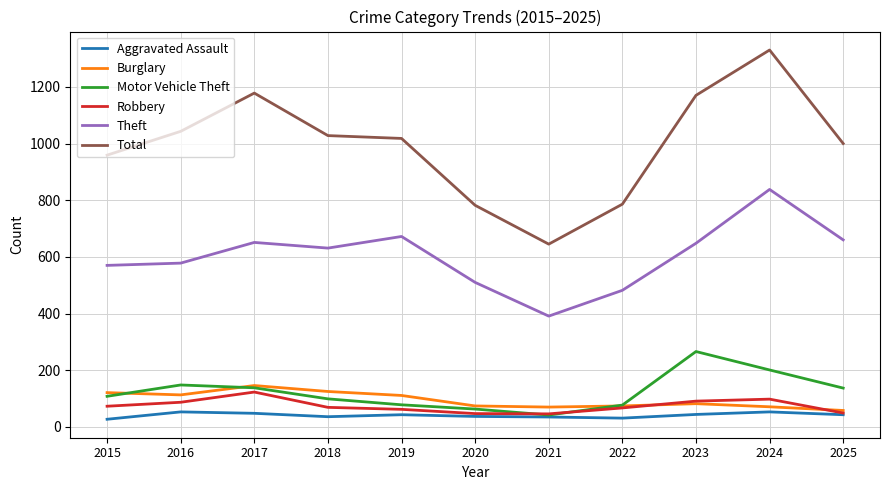

Which series has the largest total across all categories?

Total